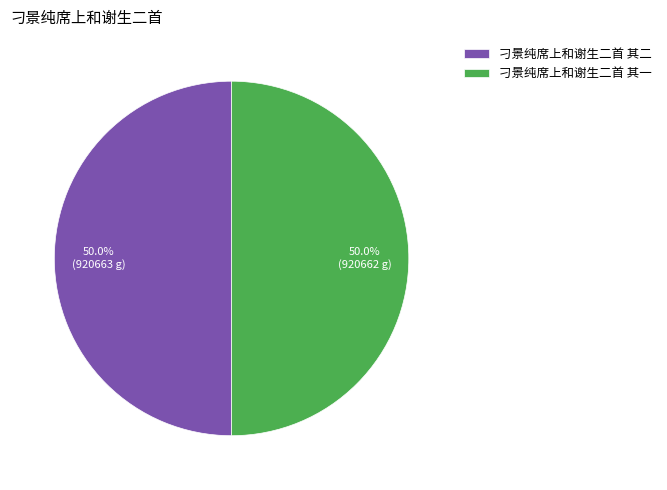

To the nearest percent, what percentage of the pie is 刁景纯席上和谢生二首 其二?

50%